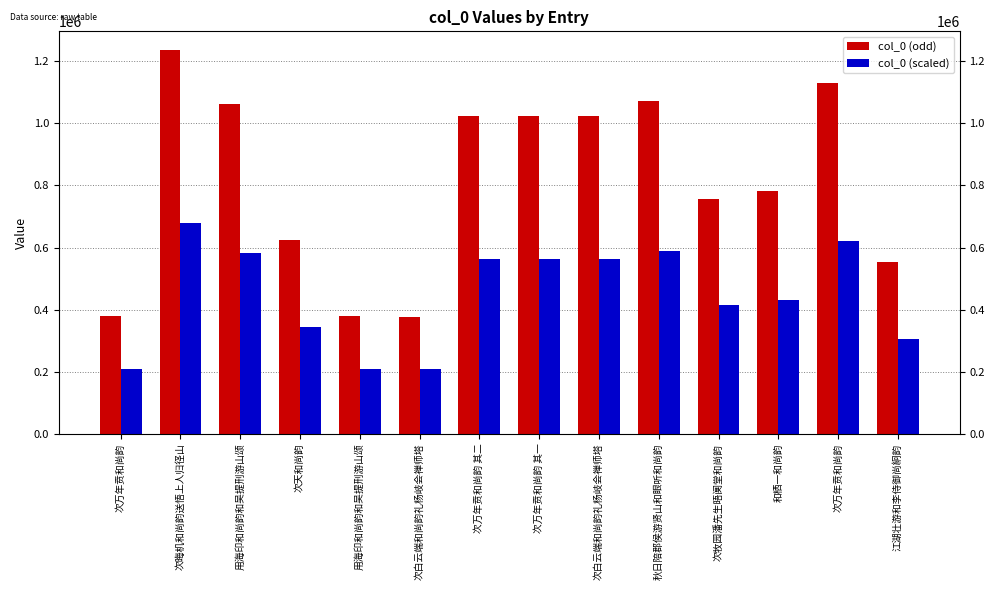

List the series in order of their peak value, highest first.

col_0 (odd), col_0 (scaled)